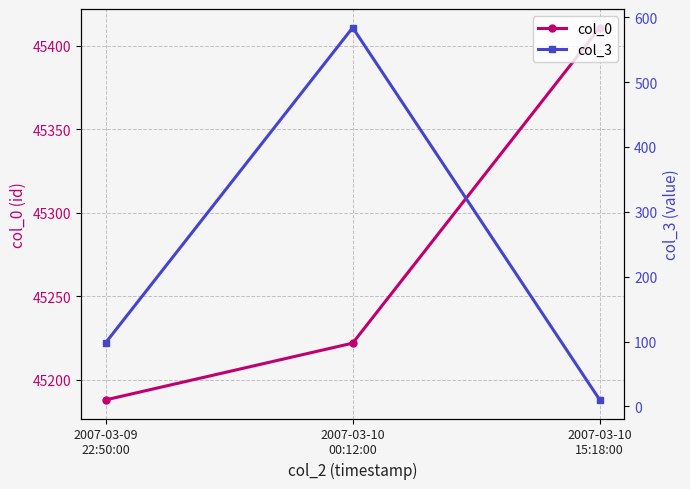

What are all the series names shown in the legend?

col_0, col_3